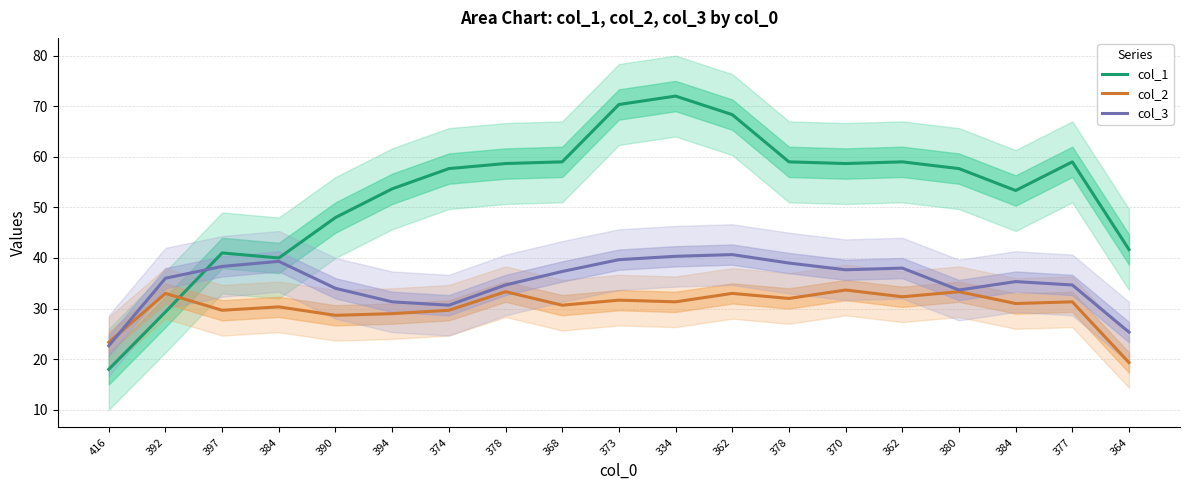

What is the maximum value for col_2?

33.7